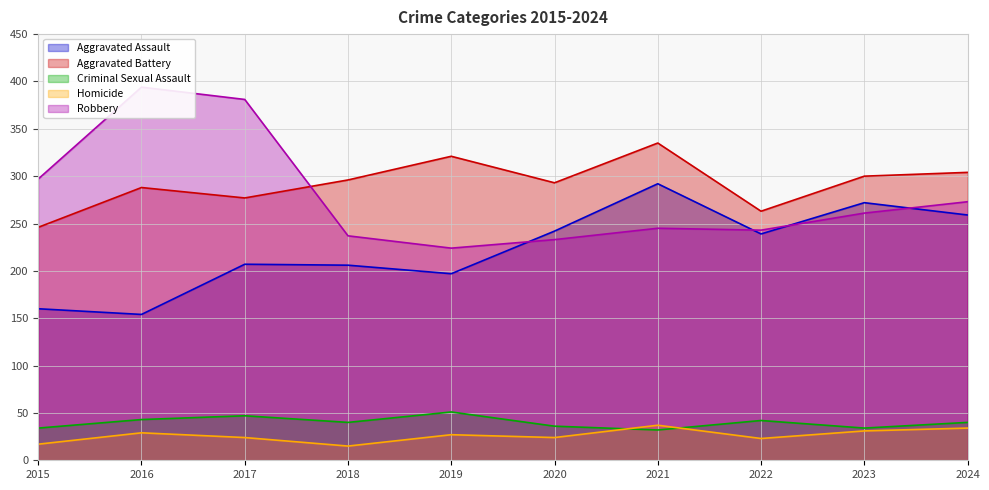

What is the difference between the Criminal Sexual Assault values at 2016 and 2017?

4